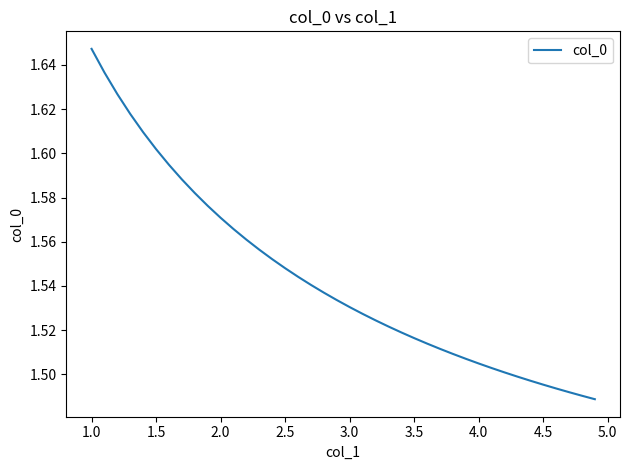

At which category does the chart reach its peak across all series?

1.0